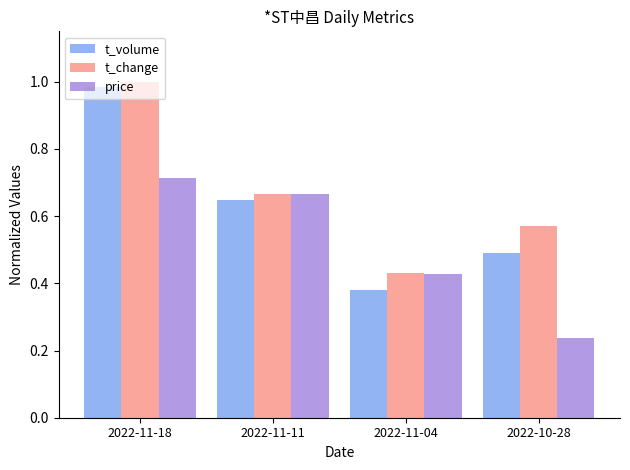

The value of t_change at 2022-11-11 is 0.4. True or false?

False